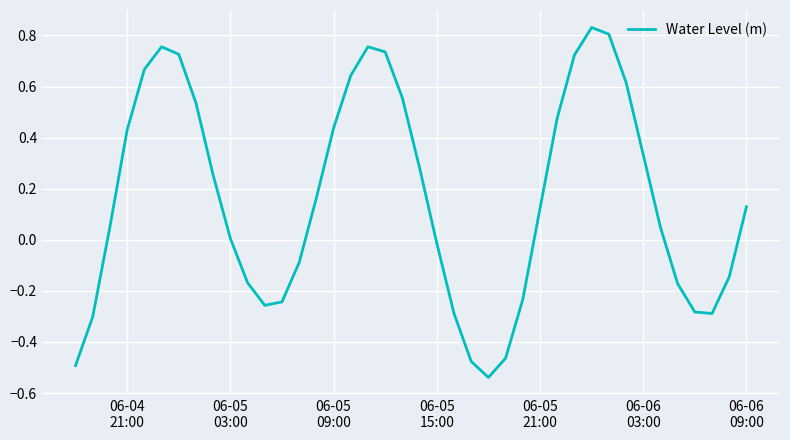

What is the difference between the maximum and minimum values?

1.4